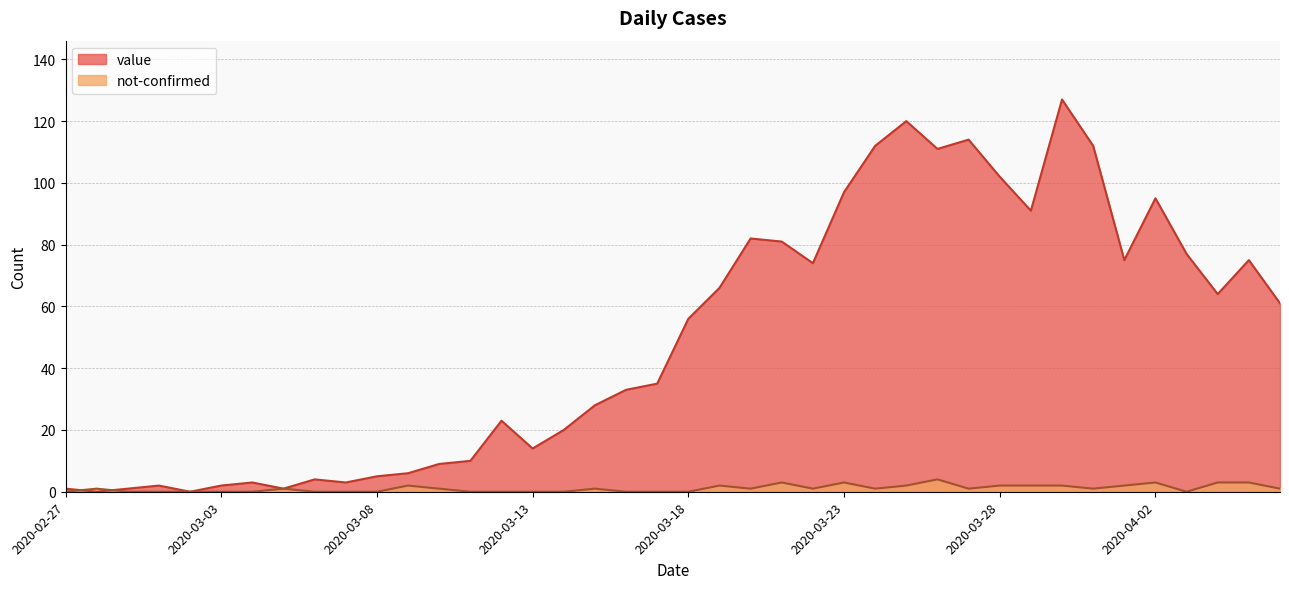

Where do not-confirmed and value first cross each other?

2020-02-27 and 2020-02-28